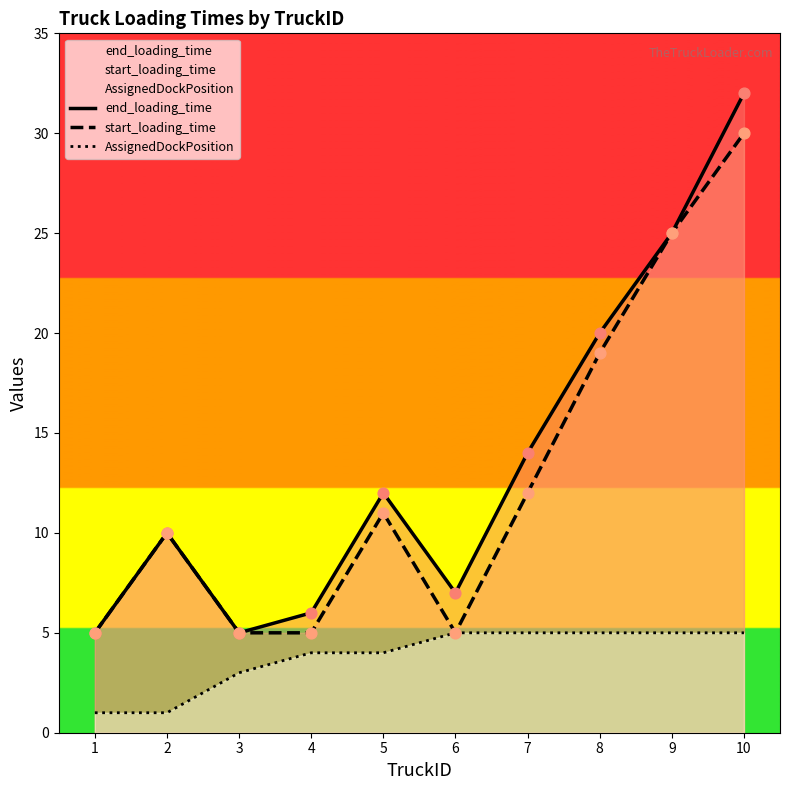

At how many categories does at least one series exceed 19?

3